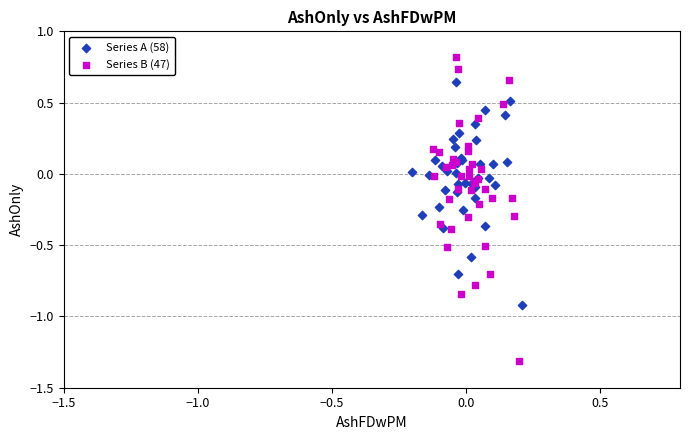

Which series has the largest Y range (max minus min)?

Series B (47)